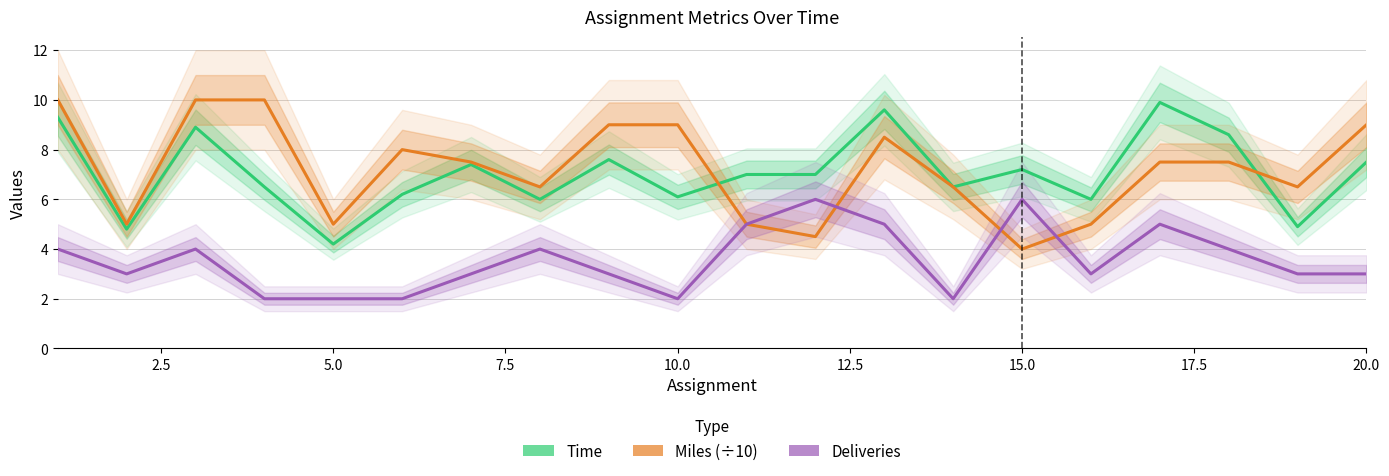

Reading left to right, what are all the values shown in this chart?

Time: 9.3	4.8	8.9	6.5	4.2	6.2	7.4	6.0	7.6	6.1	7.0	7.0	9.6	6.5	7.2	6.0	9.9	8.6	4.9	7.5
Miles (÷10): 10.0	5.0	10.0	10.0	5.0	8.0	7.5	6.5	9.0	9.0	5.0	4.5	8.5	6.5	4.0	5.0	7.5	7.5	6.5	9.0
Deliveries: 4.0	3.0	4.0	2.0	2.0	2.0	3.0	4.0	3.0	2.0	5.0	6.0	5.0	2.0	6.0	3.0	5.0	4.0	3.0	3.0